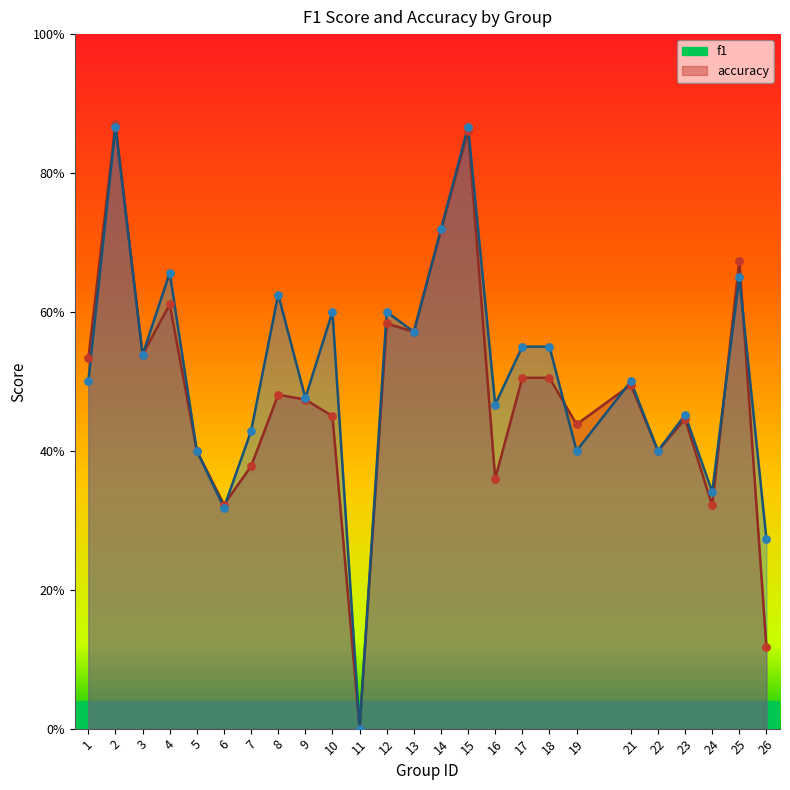

What are all the series names shown in the legend?

f1, accuracy